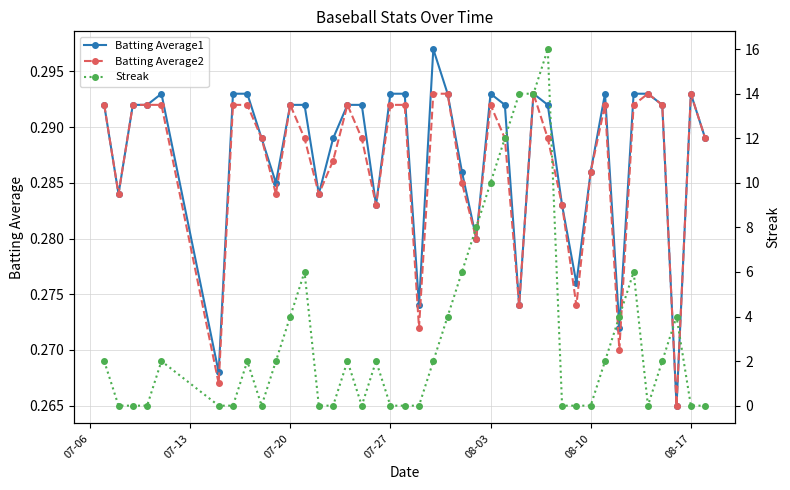

True or false: Batting Average1 has more than 0 interior local peaks.

True